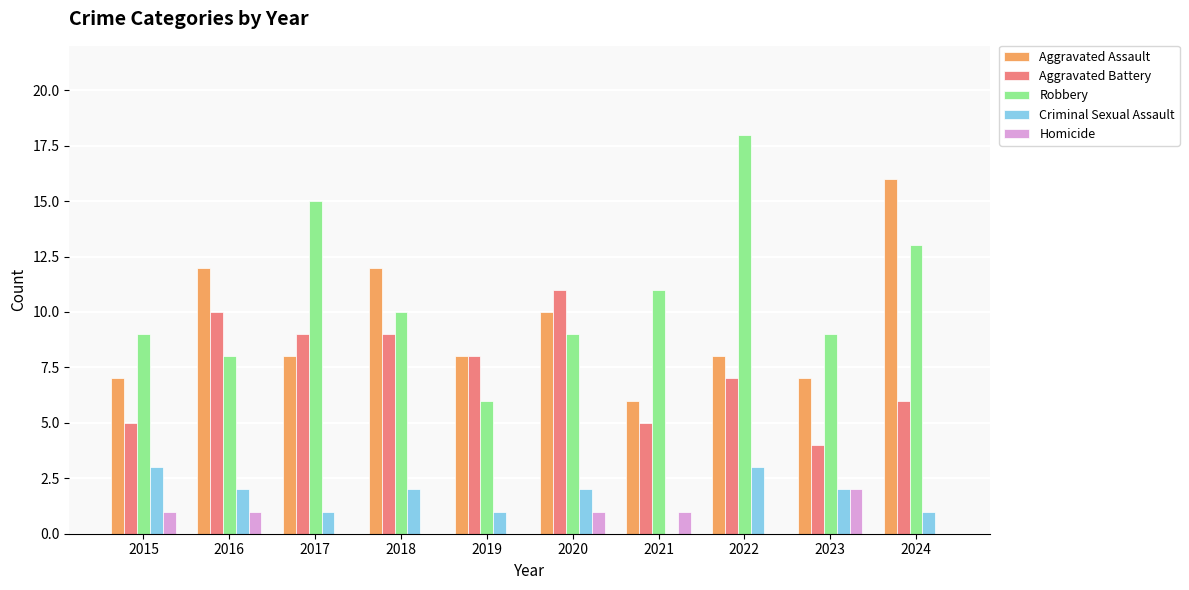

The Homicide series shows -1 at 2019. True or false?

False